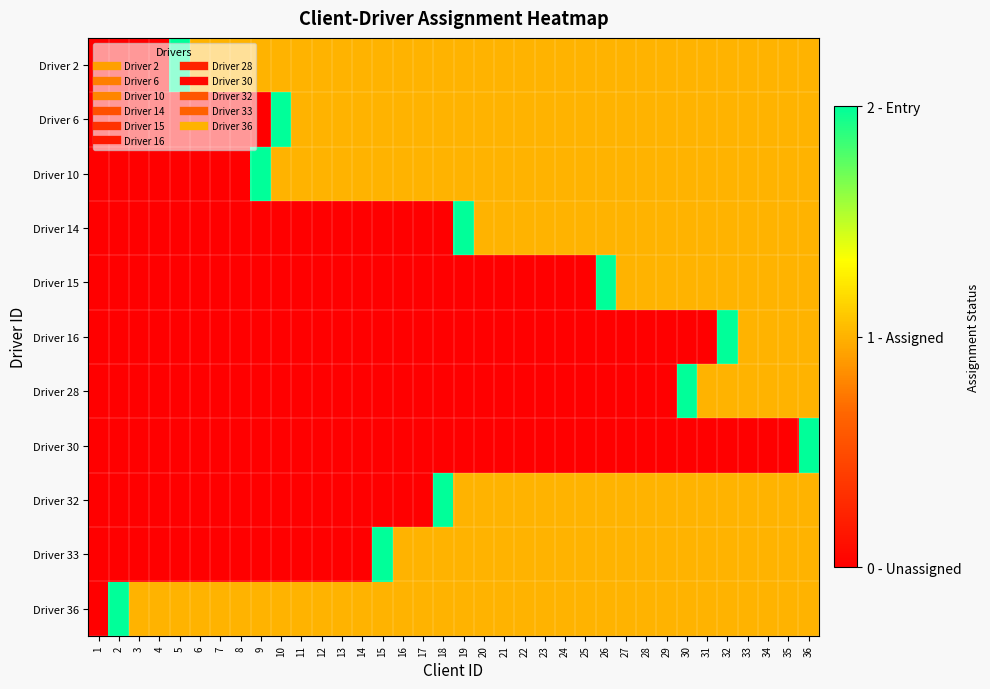

Between 22 and 27, which series saw the biggest shift?

Driver 15